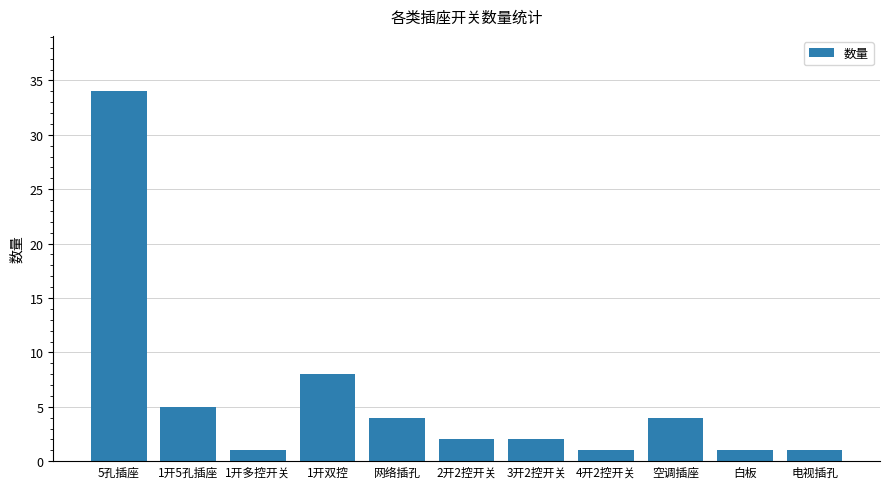

What position from the right is 白板?

2